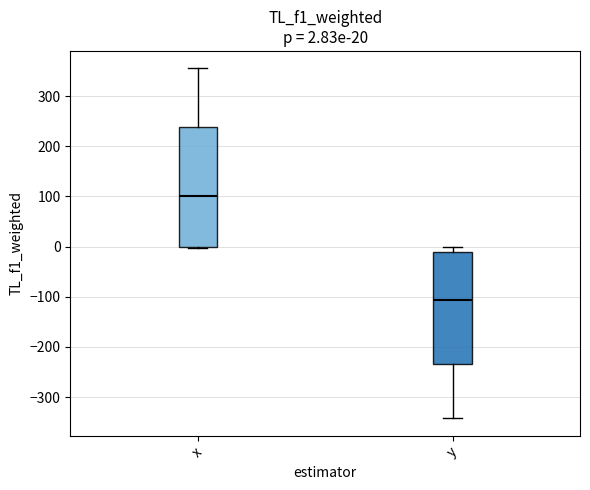

Which box is the tallest, from its lower edge to its upper edge?

x